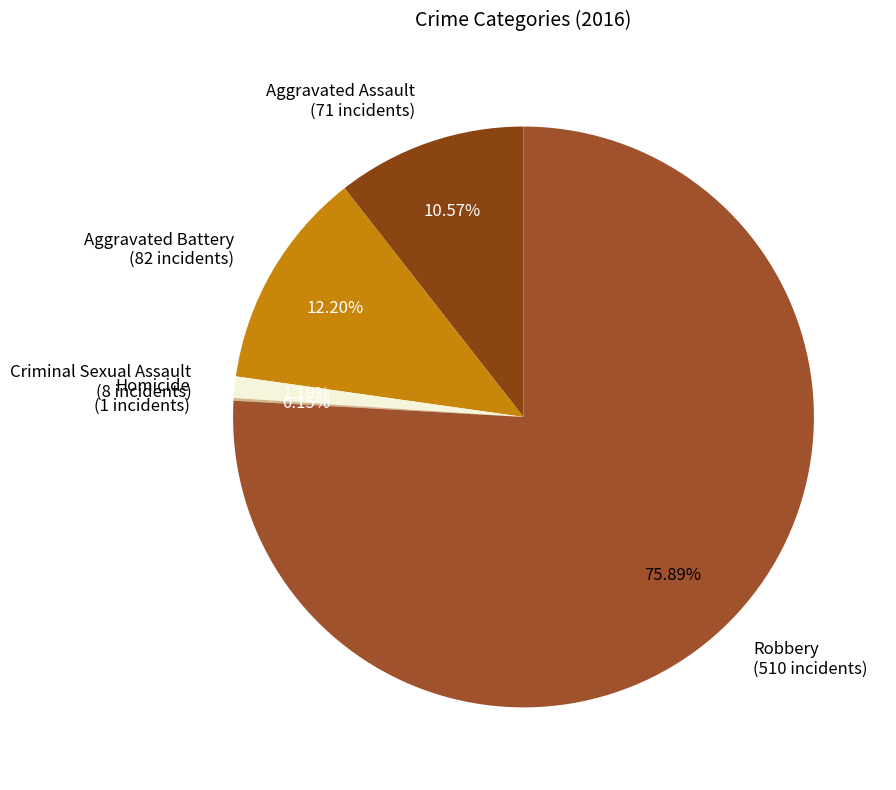

Approximately how many times larger is the value at Robbery (510 incidents) compared to Aggravated Battery (82 incidents)?

6.2